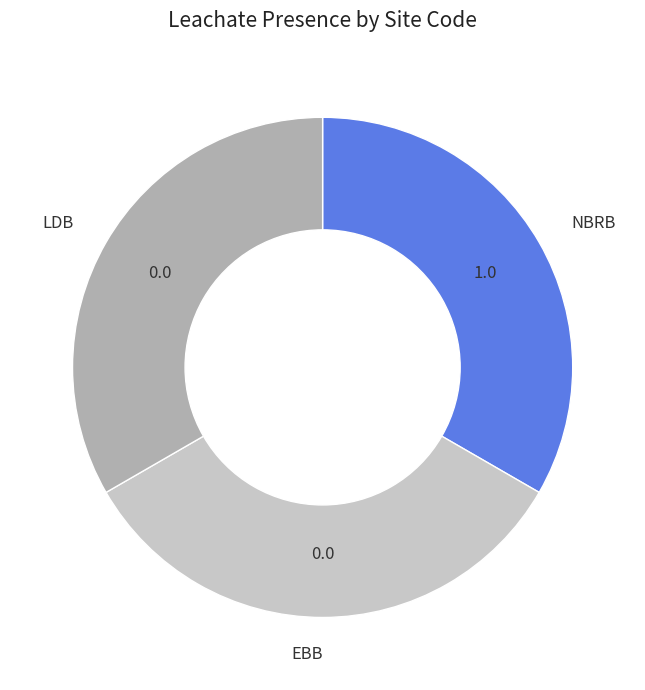

Is NBRB the majority of the pie?

No